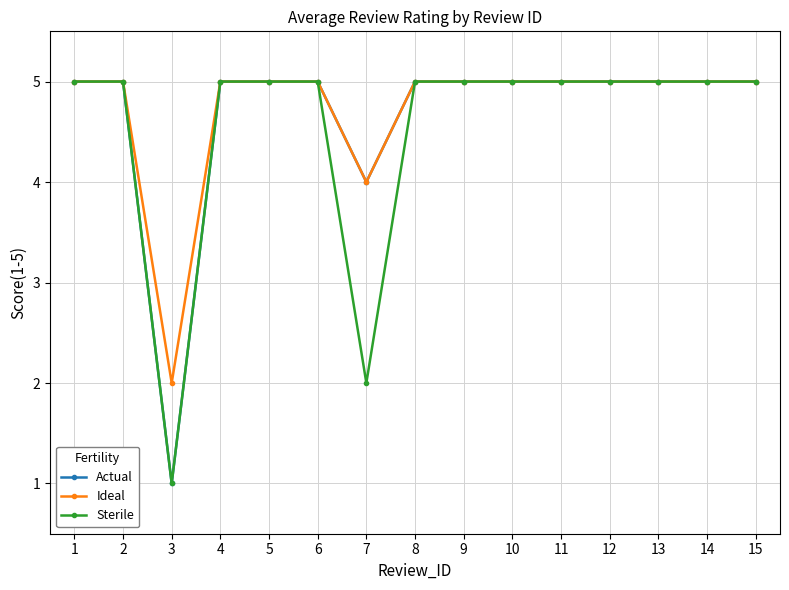

Which series has the largest total across all categories?

Ideal